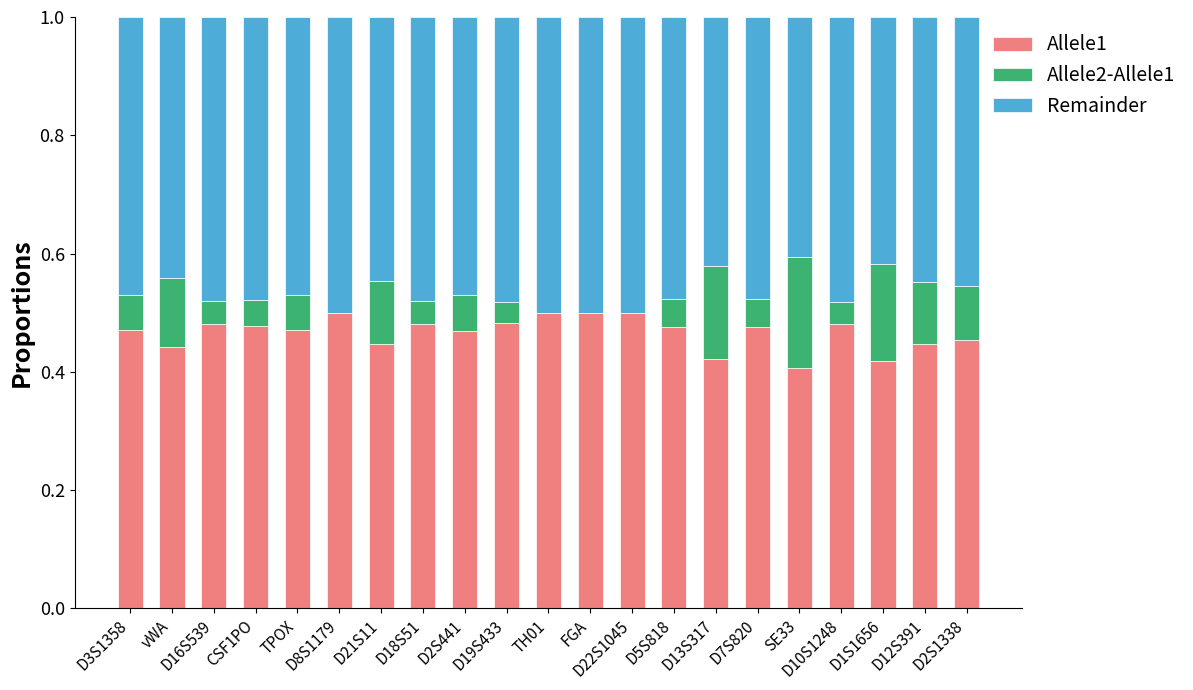

How many distinct data groups are displayed?

3